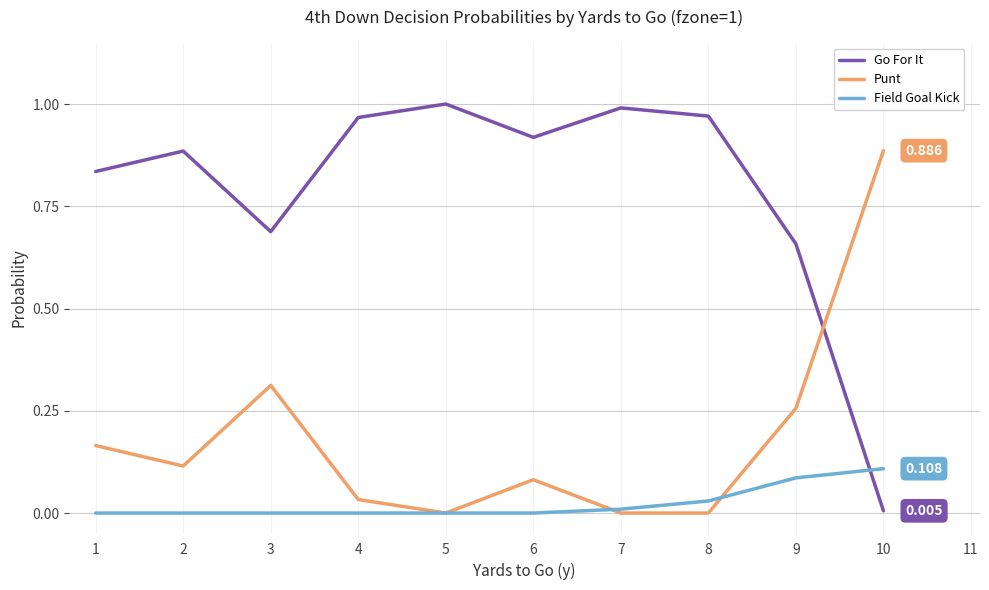

List the series in order of their overall mean, highest first.

Go For It, Punt, Field Goal Kick